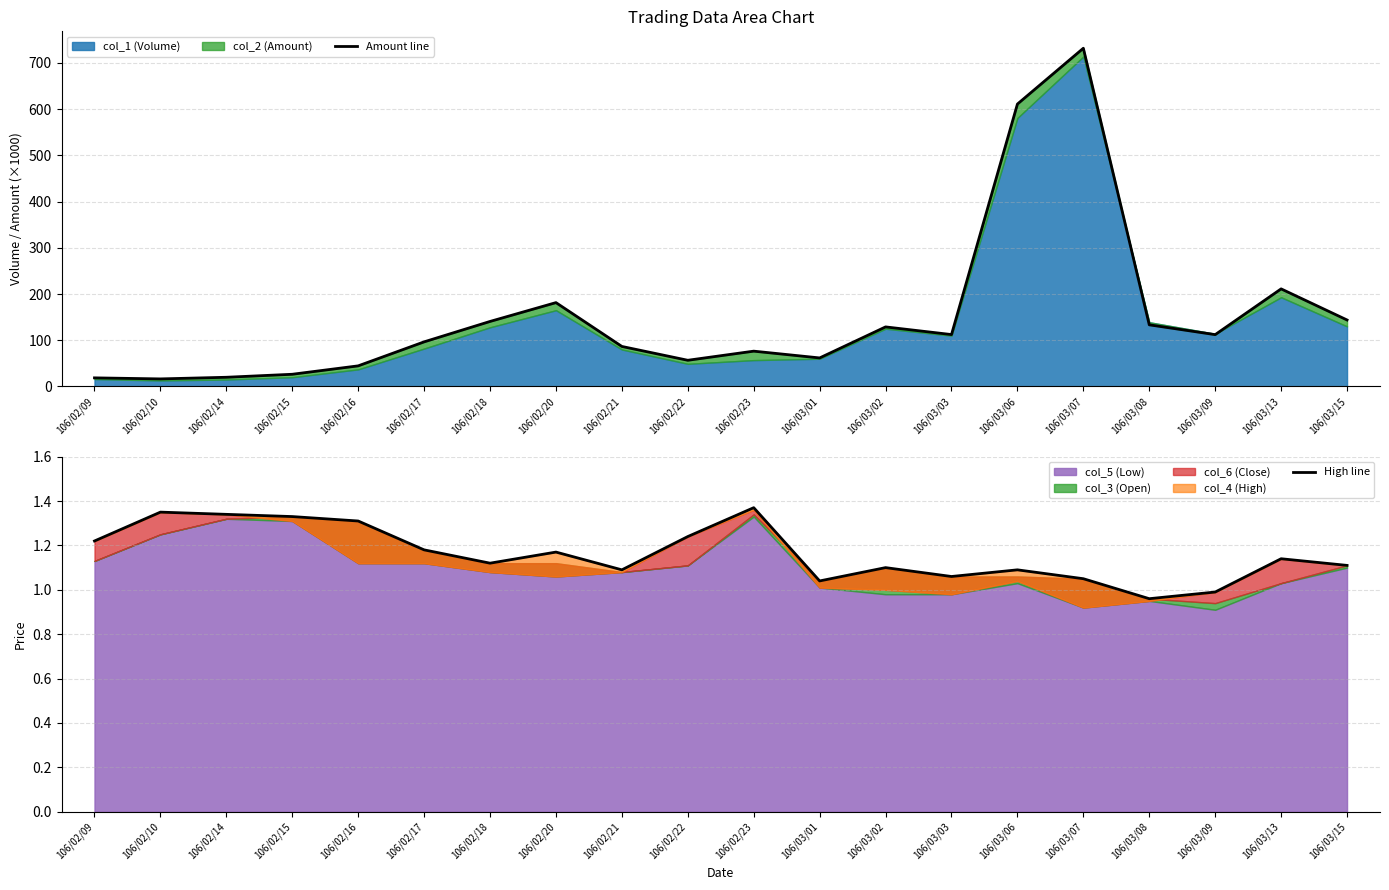

Rank the categories by High line value from highest to lowest.

106/02/23, 106/02/10, 106/02/14, 106/02/15, 106/02/16, 106/02/22, 106/02/09, 106/02/17, 106/02/20, 106/03/13, 106/02/18, 106/03/15, 106/03/02, 106/02/21, 106/03/06, 106/03/03, 106/03/07, 106/03/01, 106/03/09, 106/03/08